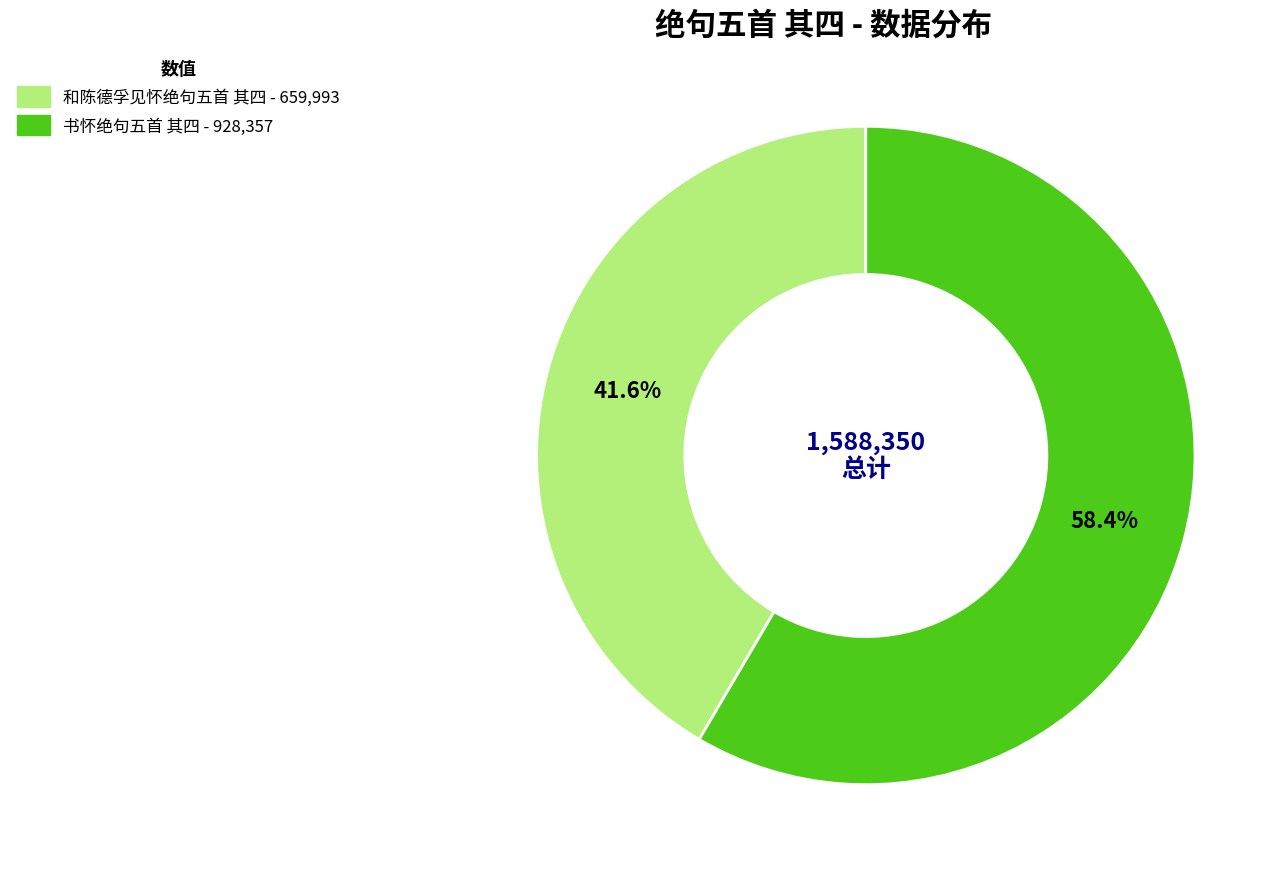

True or false: 和陈德孚见怀绝句五首 其四 accounts for 35% of the total.

False